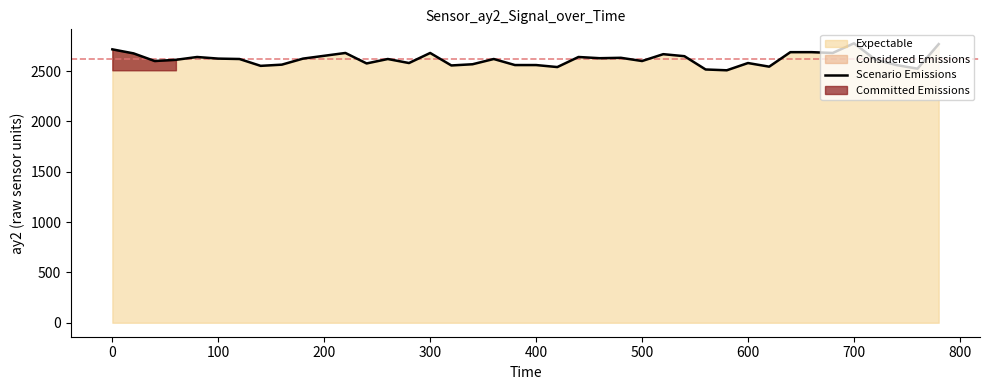

The value of Scenario Emissions at 500 is 4005. True or false?

False